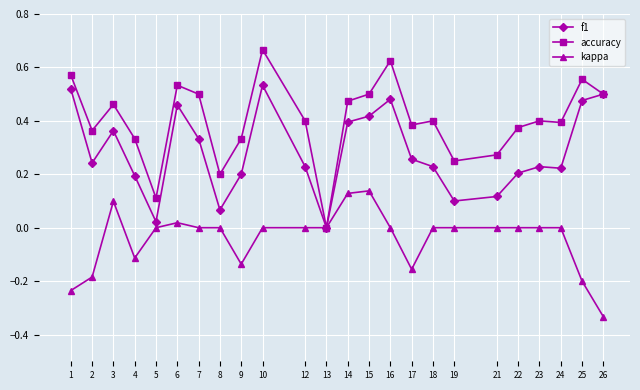

What are all the series names shown in the legend?

f1, accuracy, kappa